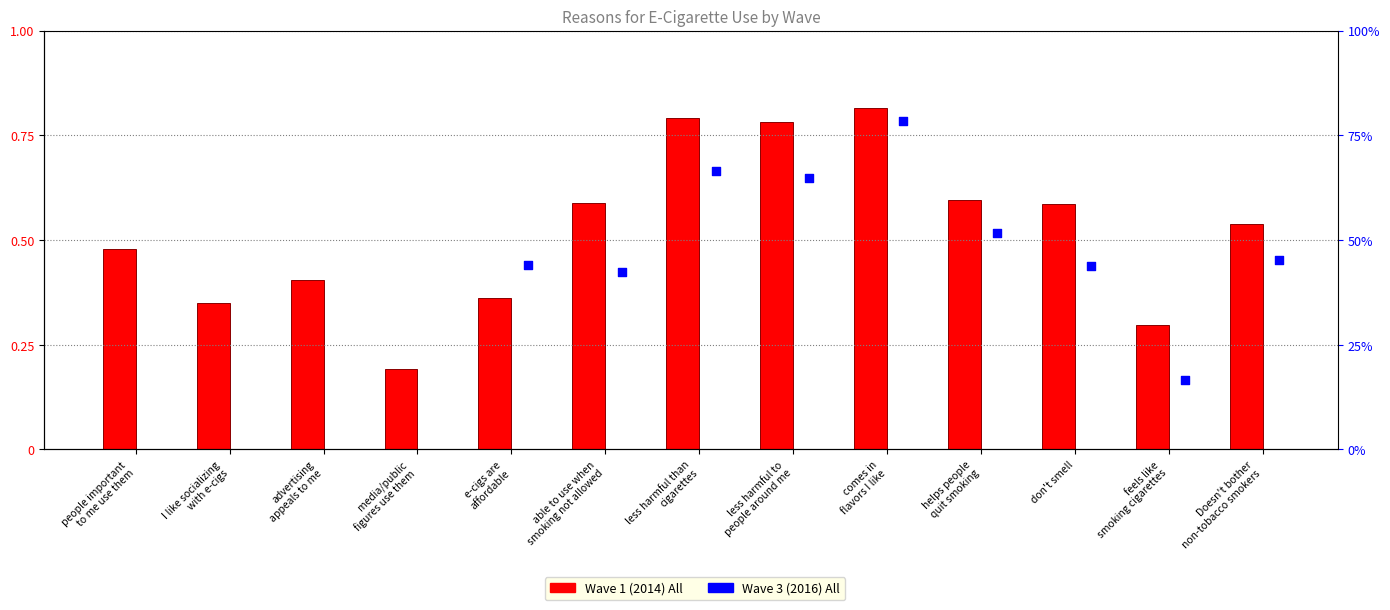

Between comes in
flavors I like and less harmful to
people around me, which is larger?

comes in
flavors I like